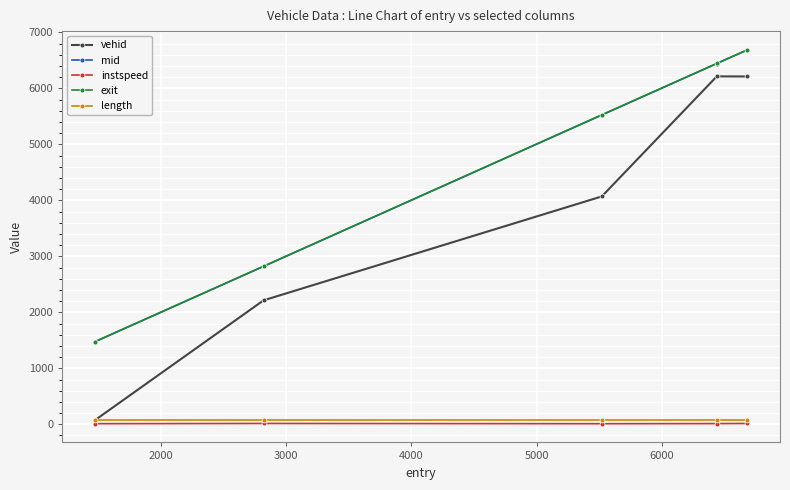

At how many categories does at least one series exceed 4679?

3